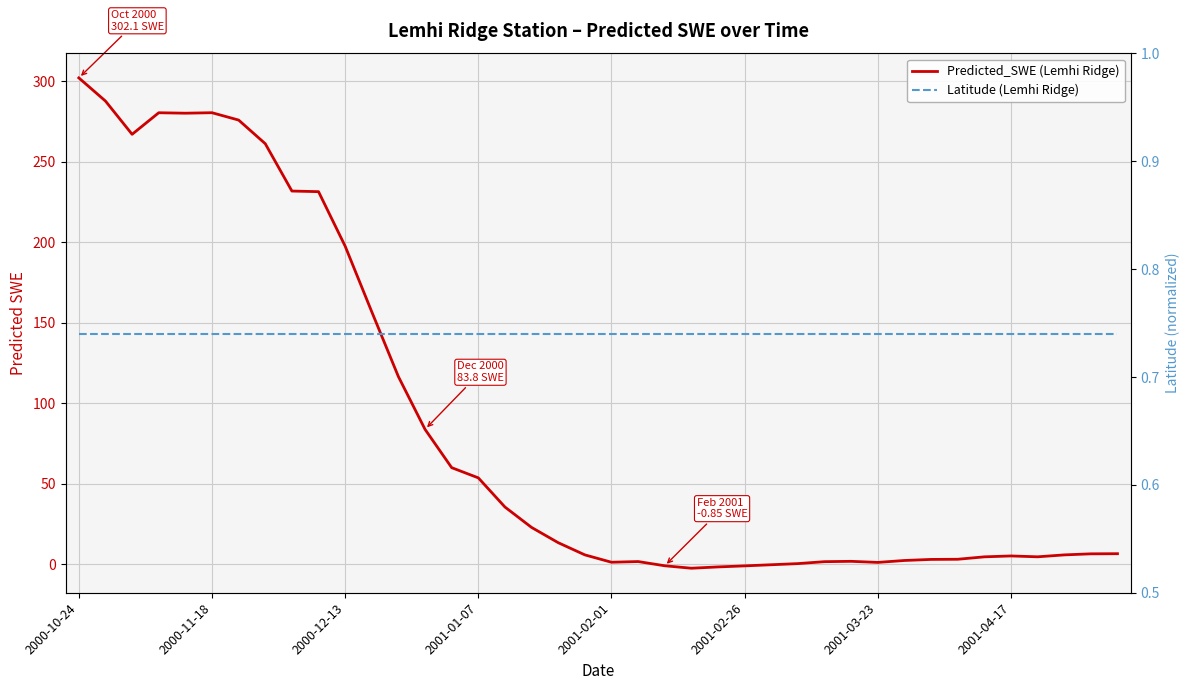

Is it true that Predicted_SWE (Lemhi Ridge) equals 107.6 at 14?

False